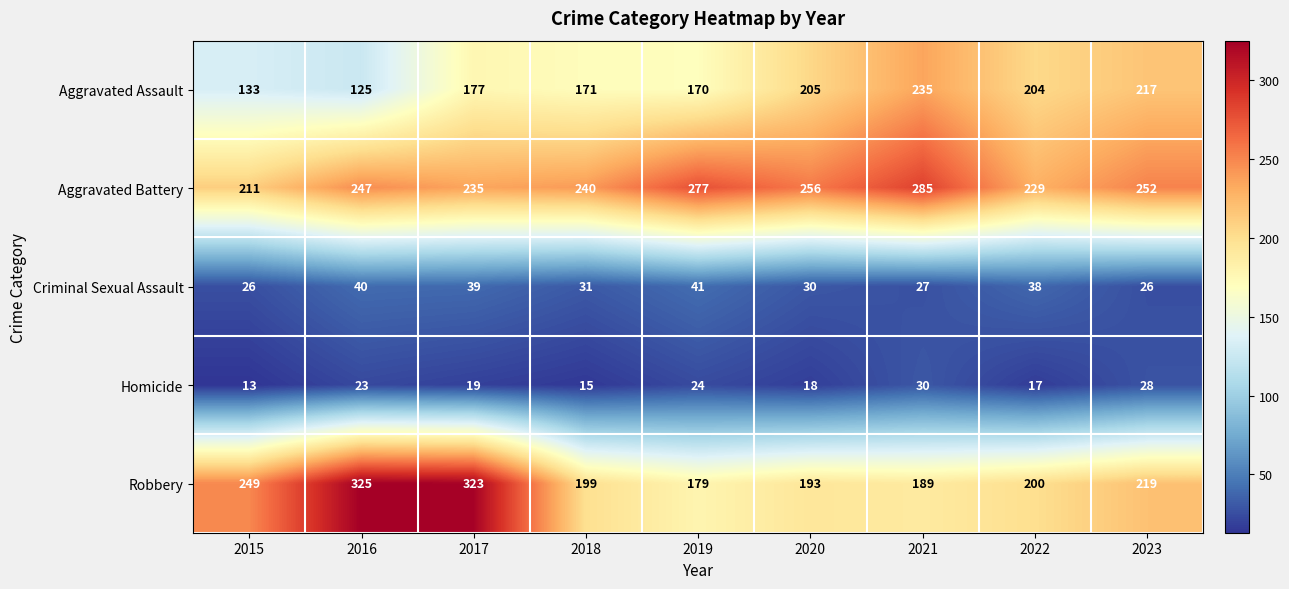

How many distinct data groups are displayed?

5